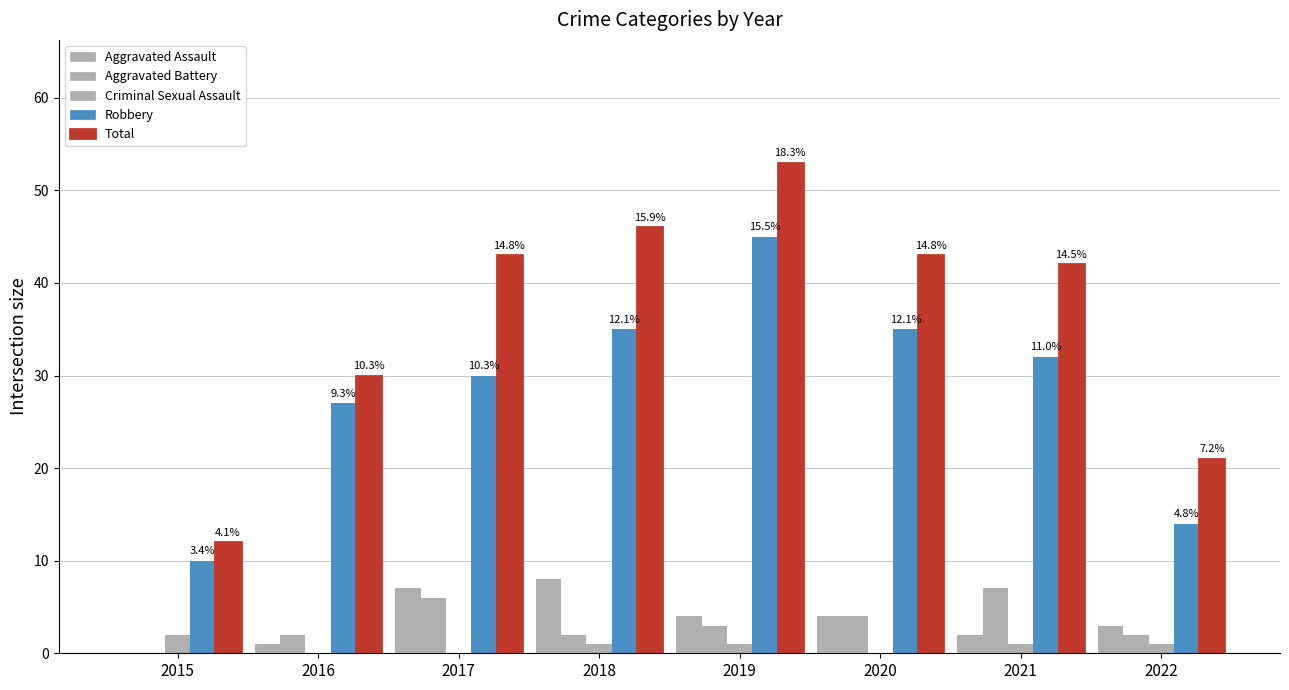

Is it true that Robbery equals 32 at 2021?

True